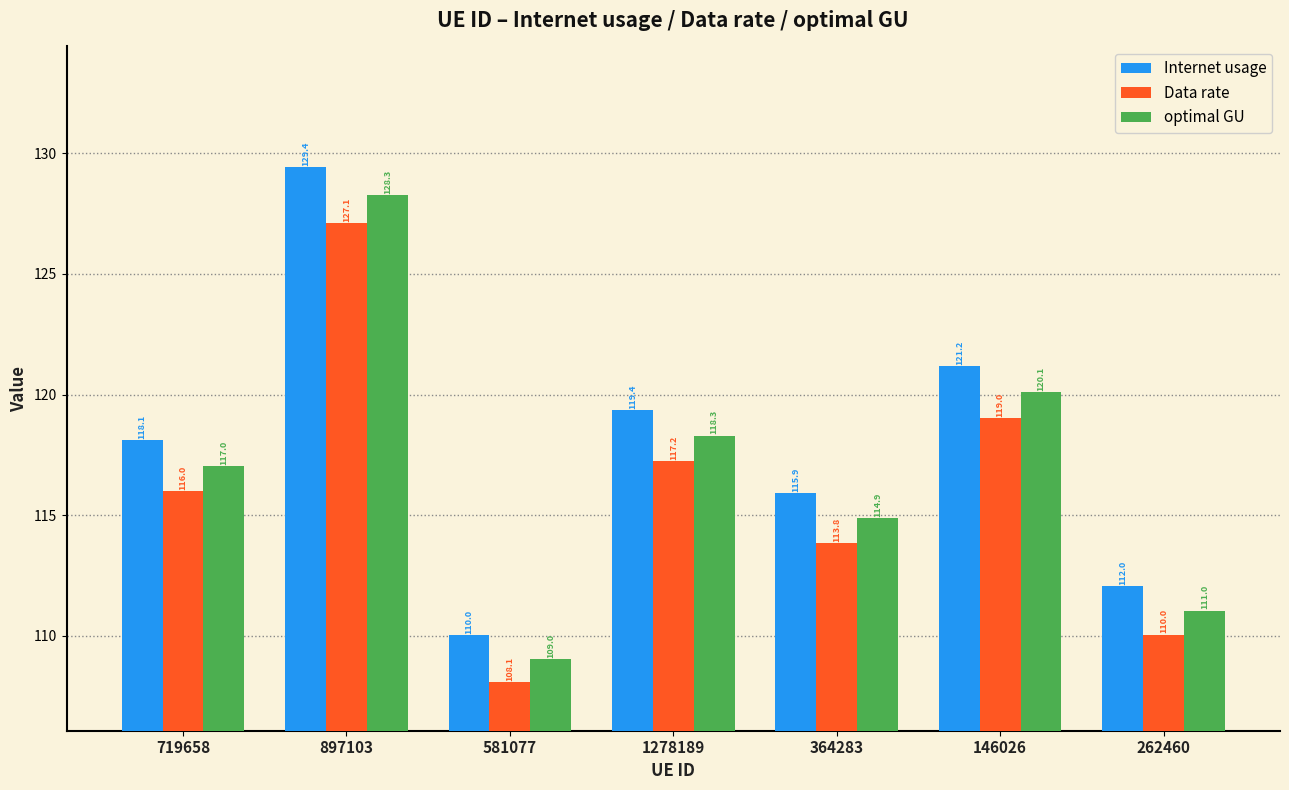

What is the label of the 3rd bar from the right?

364283